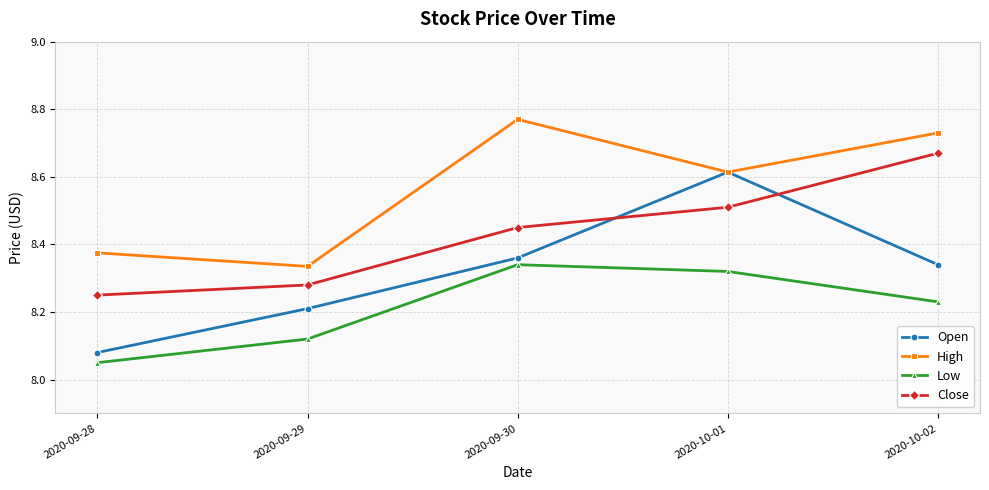

How many intersections are there between Open and Close?

2